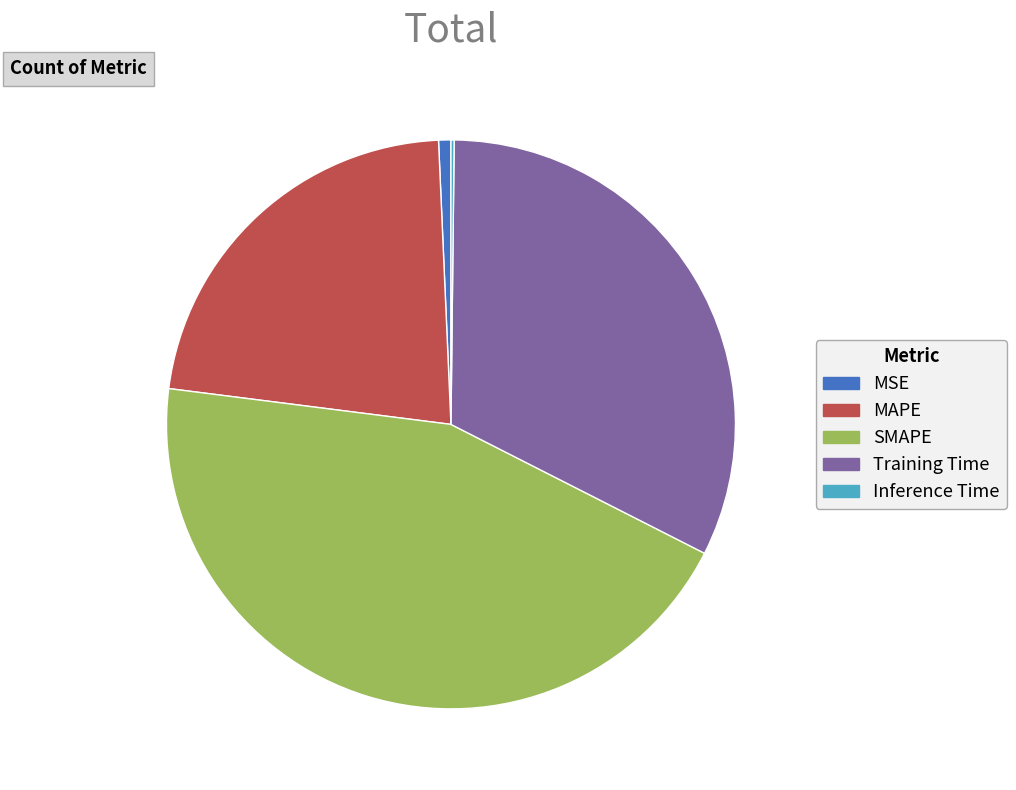

Do MSE and Training Time together represent more than half of the pie?

No